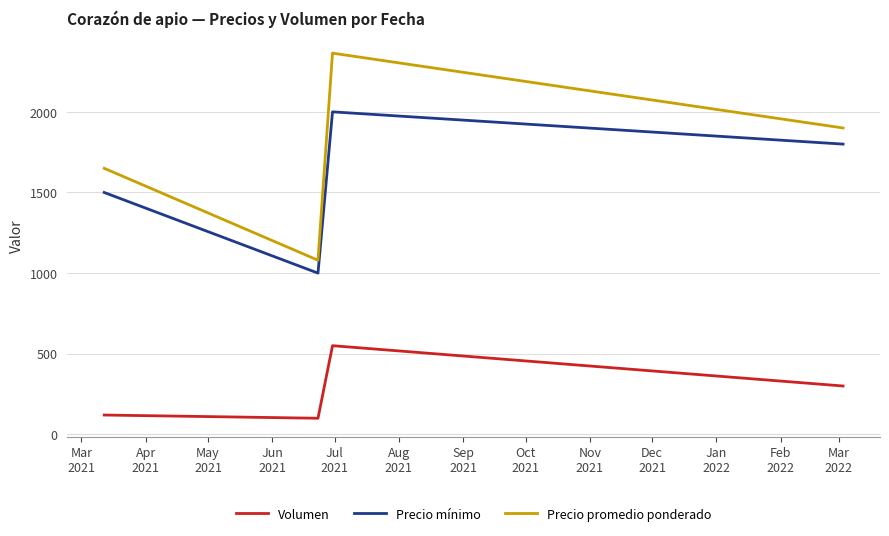

Reading right to left, what are all the values shown in this chart?

Volumen: 300	550	100	120
Precio mínimo: 1800	2000	1000	1500
Precio promedio ponderado: 1900	2364	1080	1650